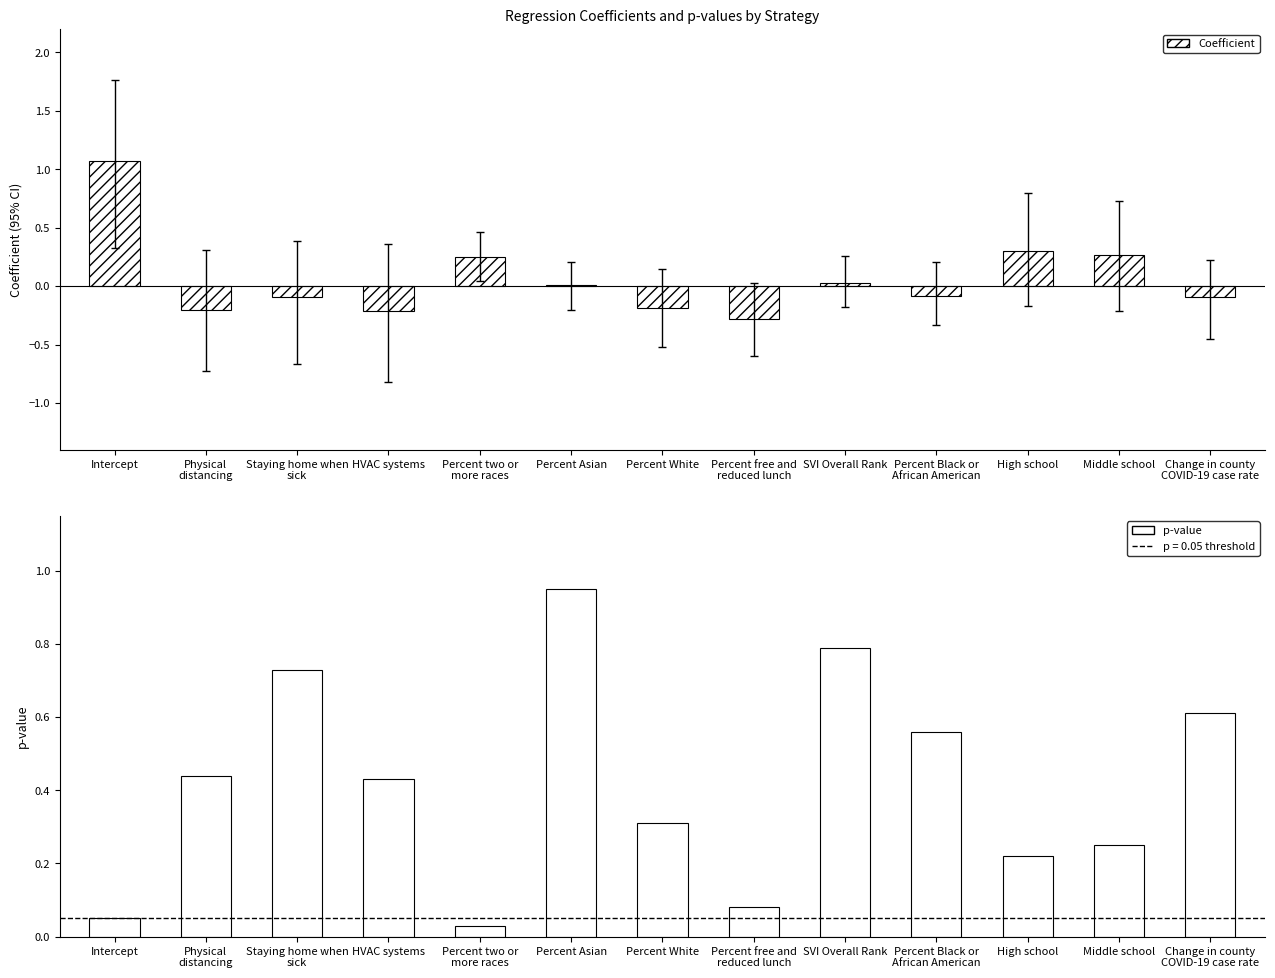

What is the average value of the p-value series?

0.4